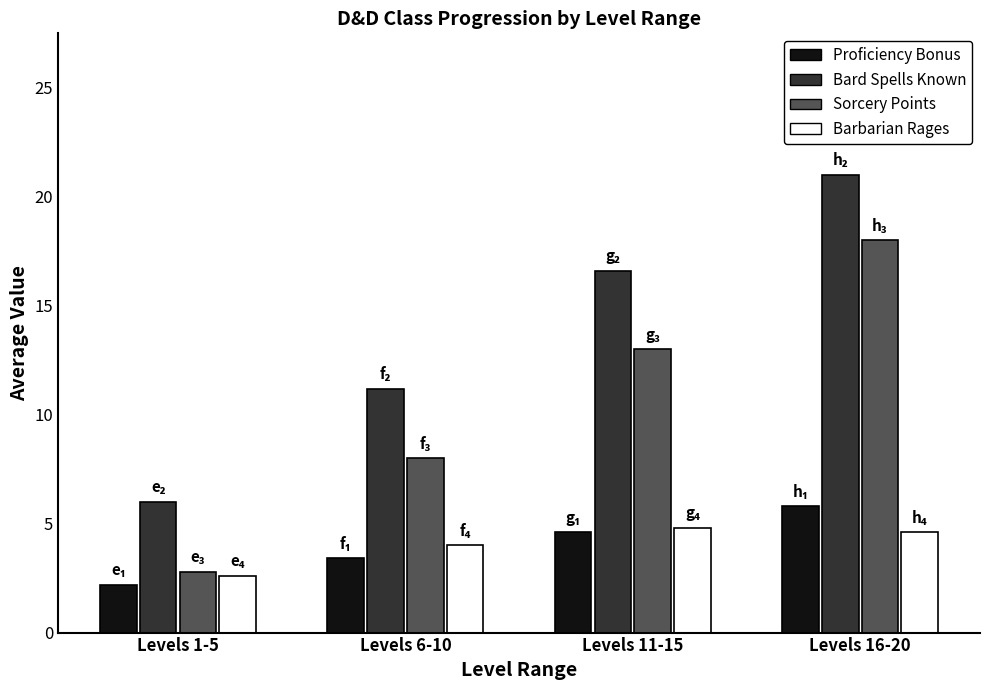

Which series has the widest spread of values?

Sorcery Points